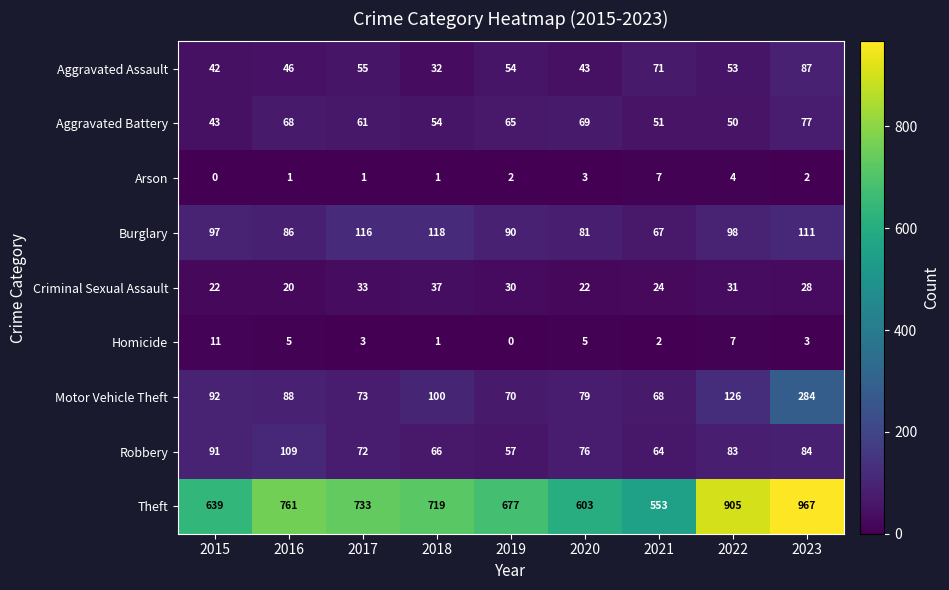

What is the spread (max minus min) of values at 2022?

901